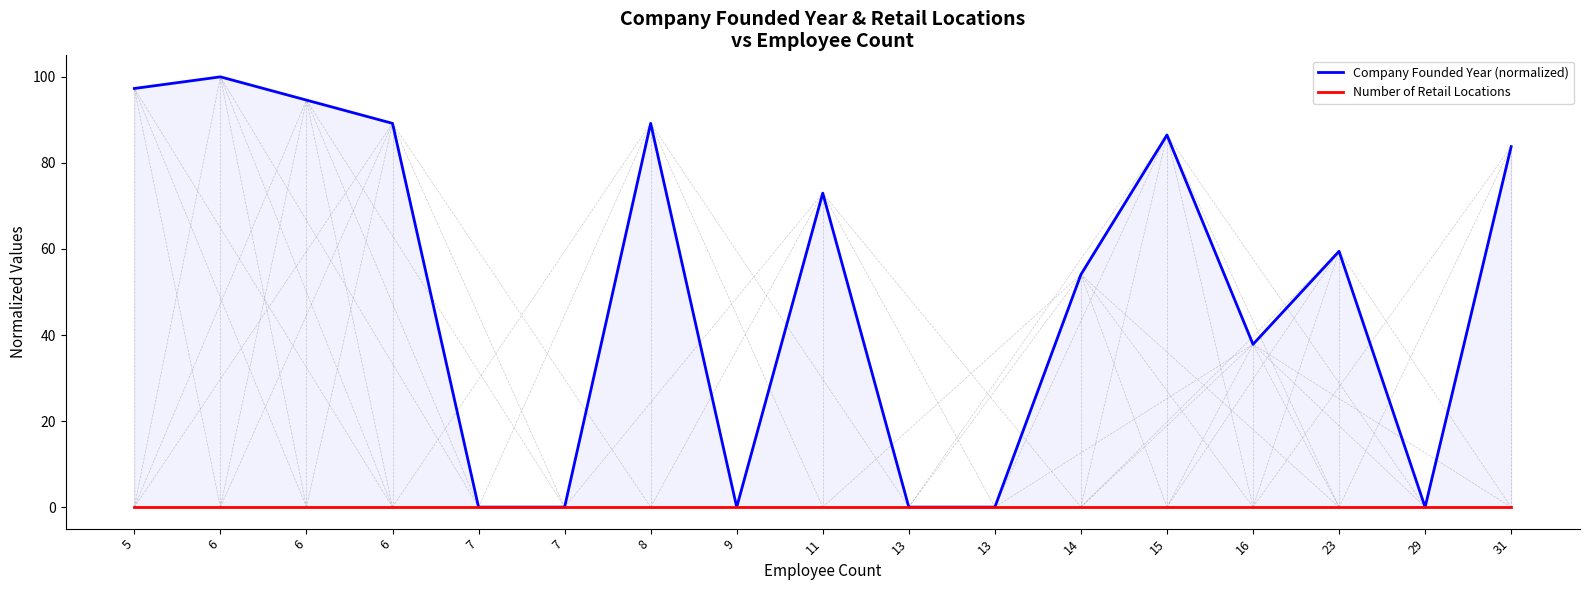

Reading left to right, extract all data points from this chart.

Company Founded Year (normalized): 97.3	100.0	94.6	89.2	0.0	0.0	89.2	0.0	73.0	0.0	0.0	54.1	86.5	37.8	59.5	0.0	83.8
Number of Retail Locations: 0.0	0.0	0.0	0.0	0.0	0.0	0.0	0.0	0.0	0.0	0.0	0.0	0.0	0.0	0.0	0.0	0.0